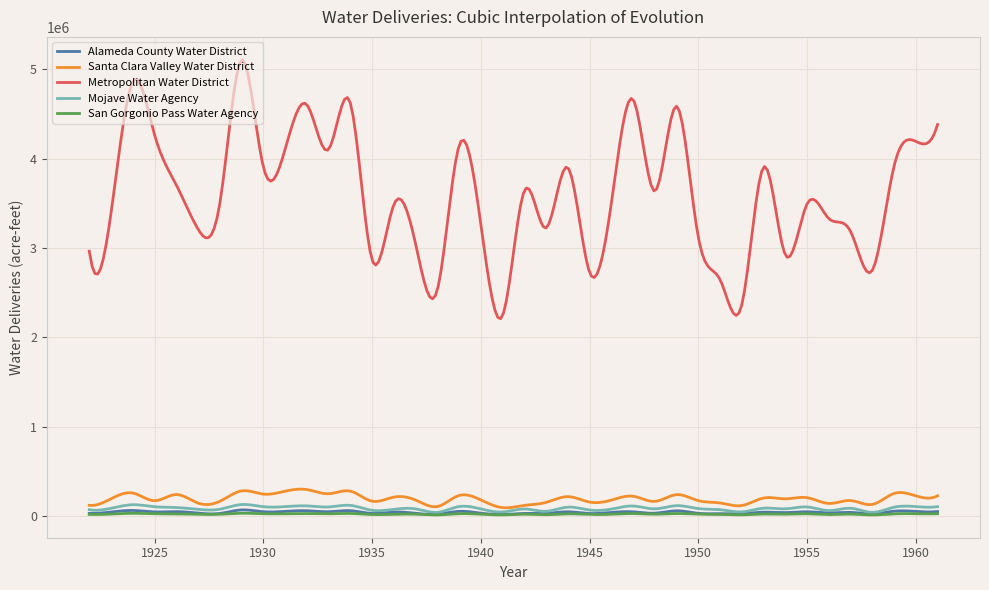

In Santa Clara Valley Water District, how many points are lower than both neighbors (excluding endpoints)?

15